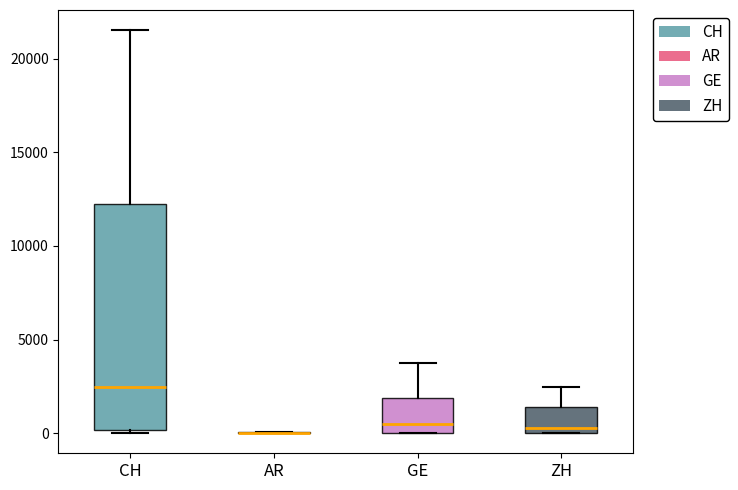

Where does the median line of the box for ZH sit on the y-axis? The values are not printed on the chart, so give them approximately, as read against the axis.

500